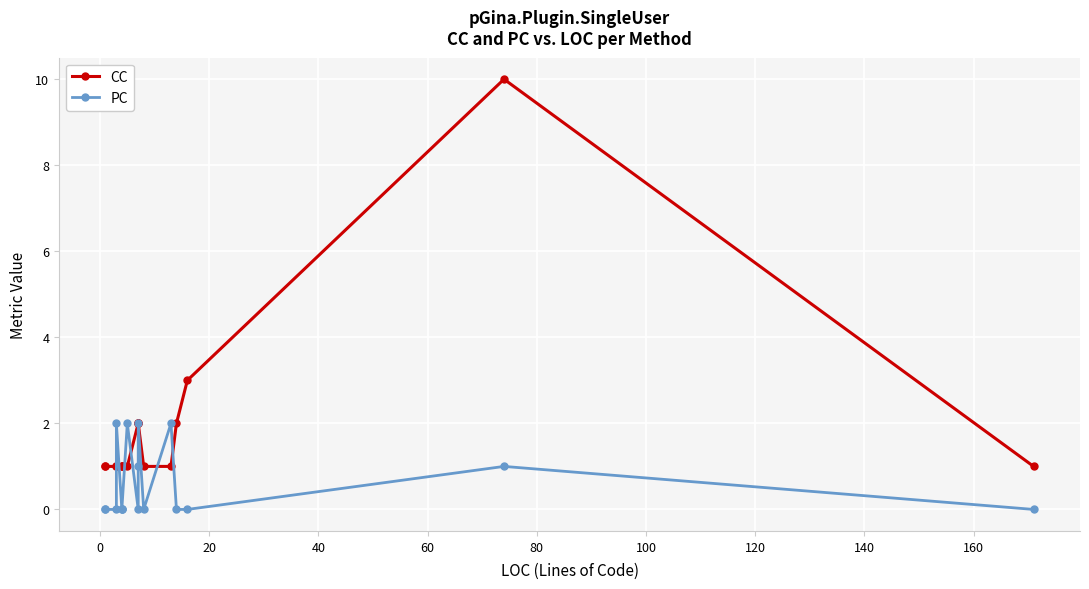

True or false: CC has more than 1 interior local peaks.

False